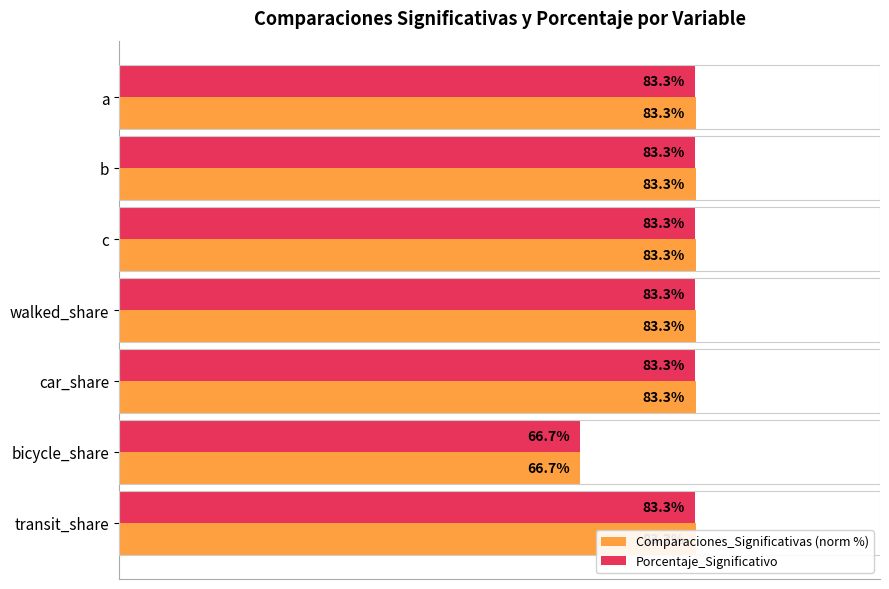

The value of Comparaciones_Significativas (norm %) at a is 124.4. True or false?

False